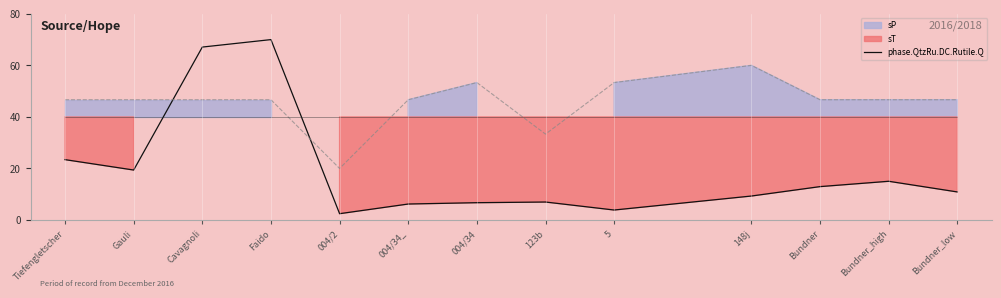

At which label does the data first exceed 10?

Tiefengletscher